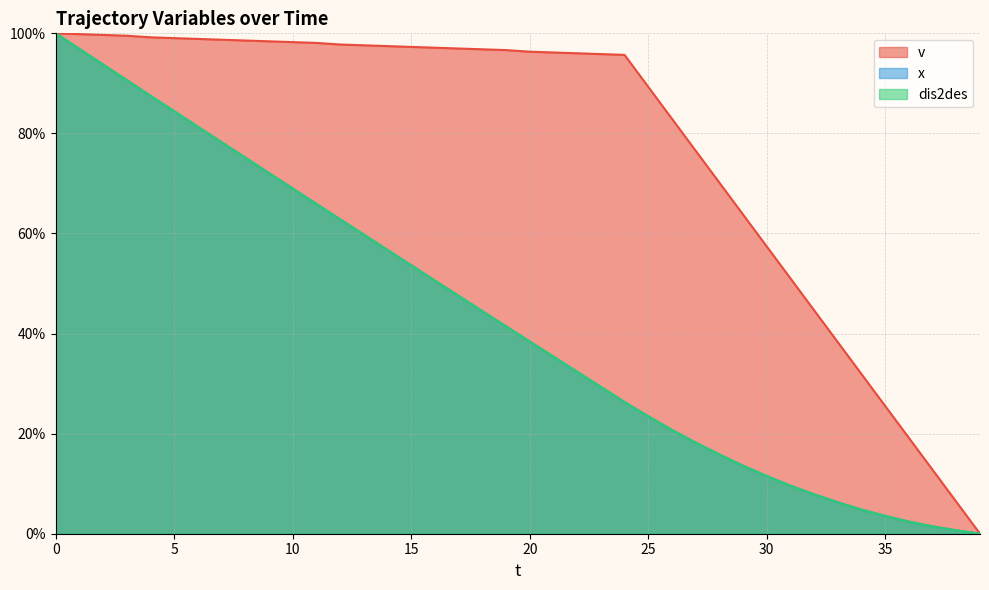

What is the average value of the dis2des (line) series?

42.8